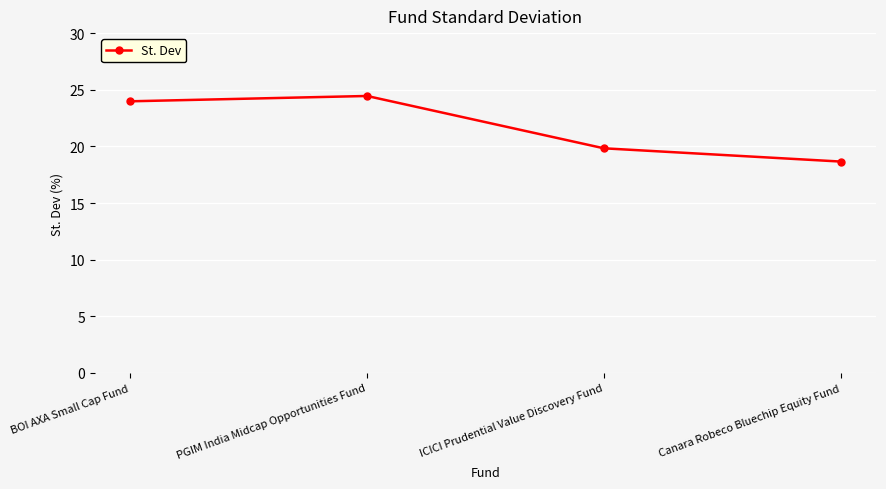

Which label corresponds to the largest value in the chart?

PGIM India Midcap Opportunities Fund